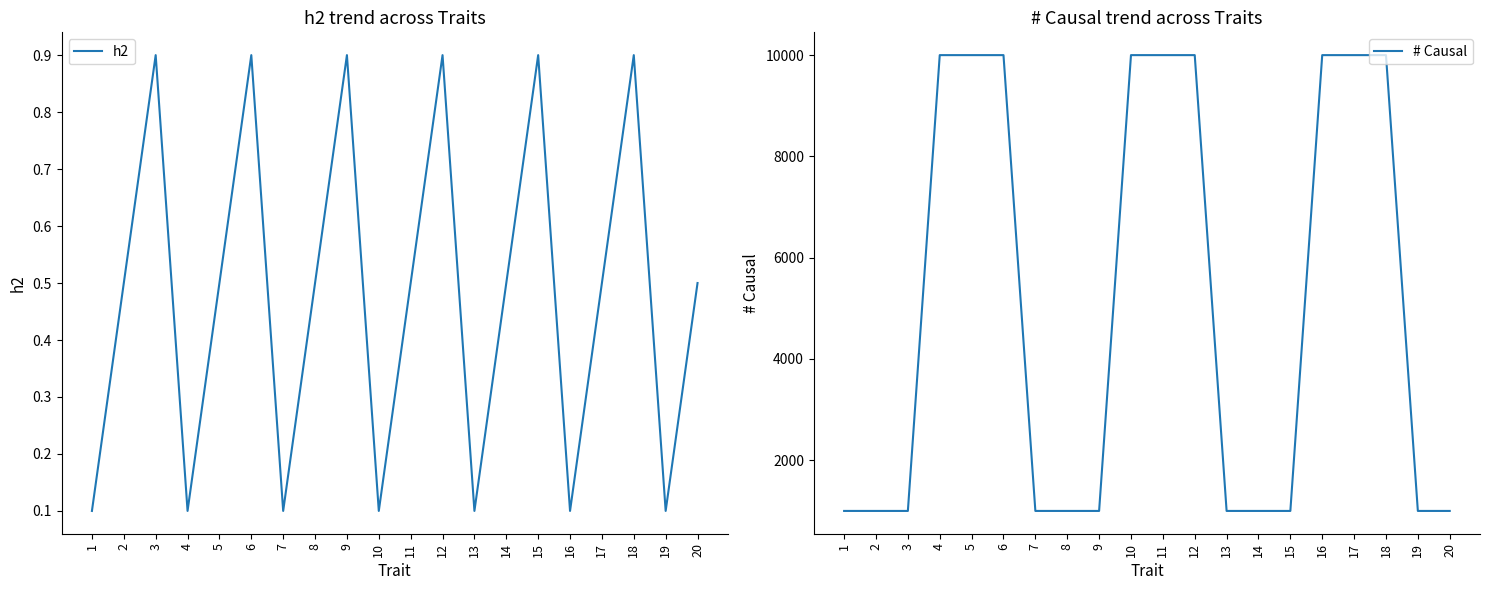

What are all the series names shown in the legend?

h2, # Causal